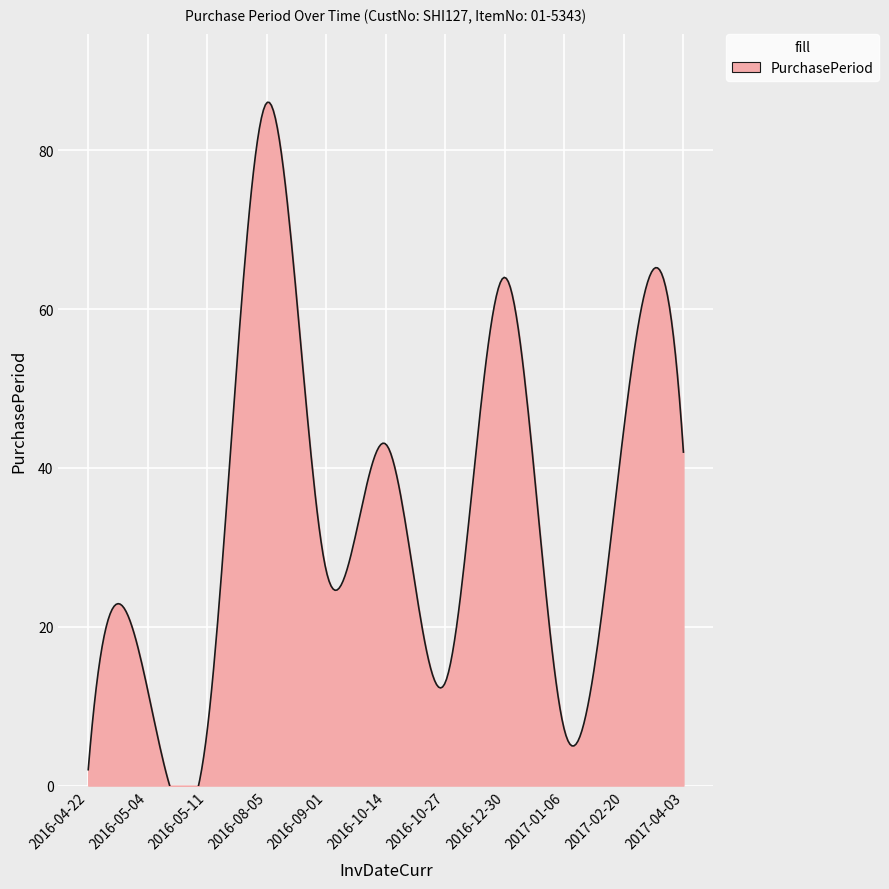

Read the value at 2017-02-20.

45